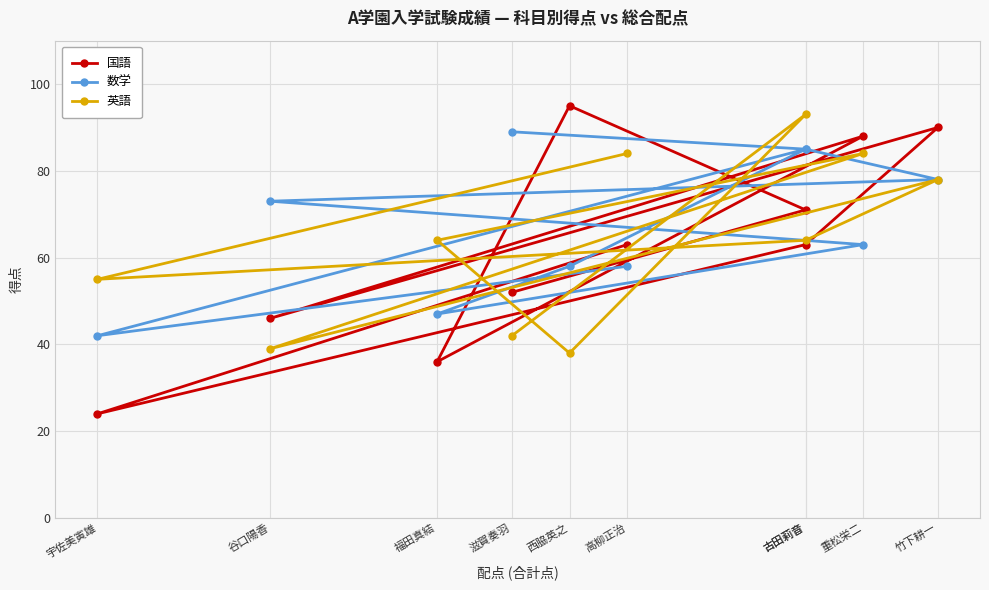

How many data points in 国語 are above 63?

4